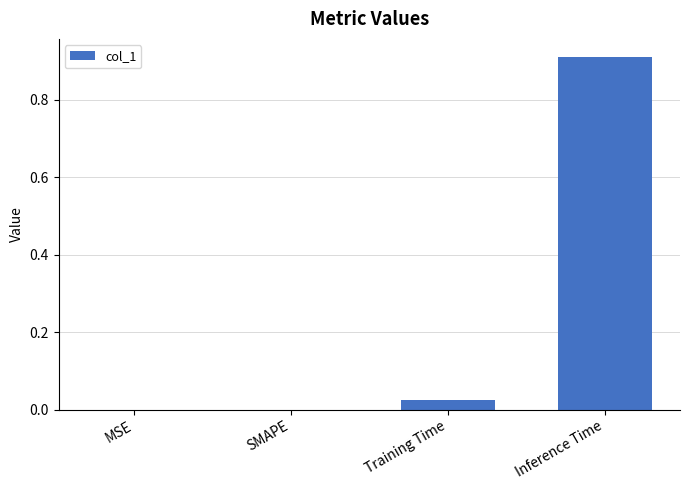

The chart shows a value of -0.6 at SMAPE. True or false?

False